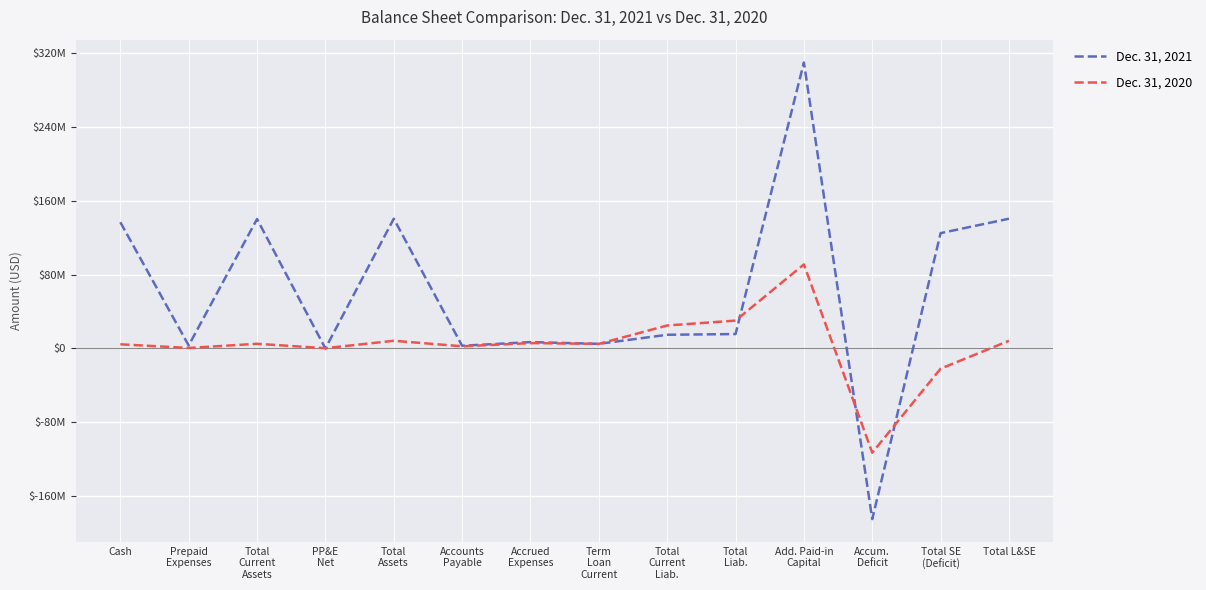

Rank the series by their maximum value, from highest to lowest.

Dec. 31, 2021, Dec. 31, 2020